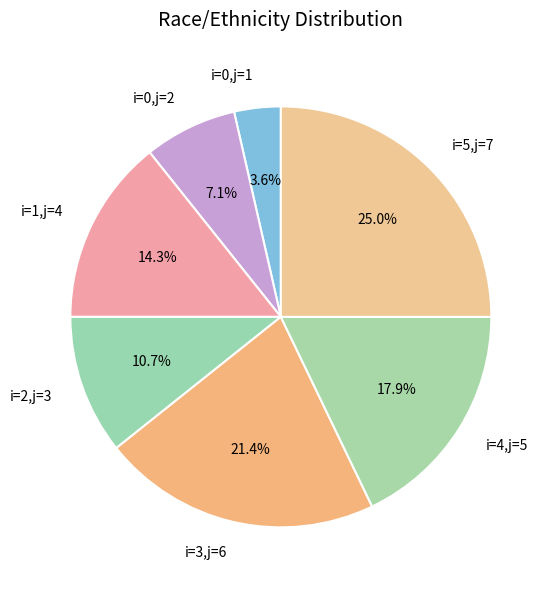

What is the total percentage of i=2,j=3 and i=5,j=7?

35.7%